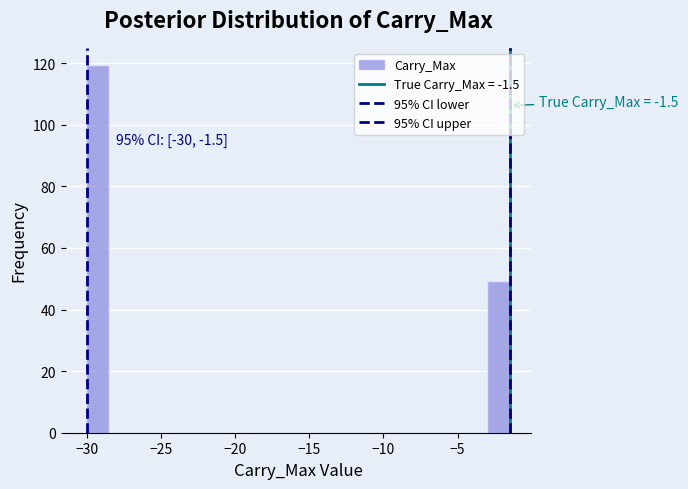

Read against the x-axis, roughly where is the centre of the tallest bar?

-29.5